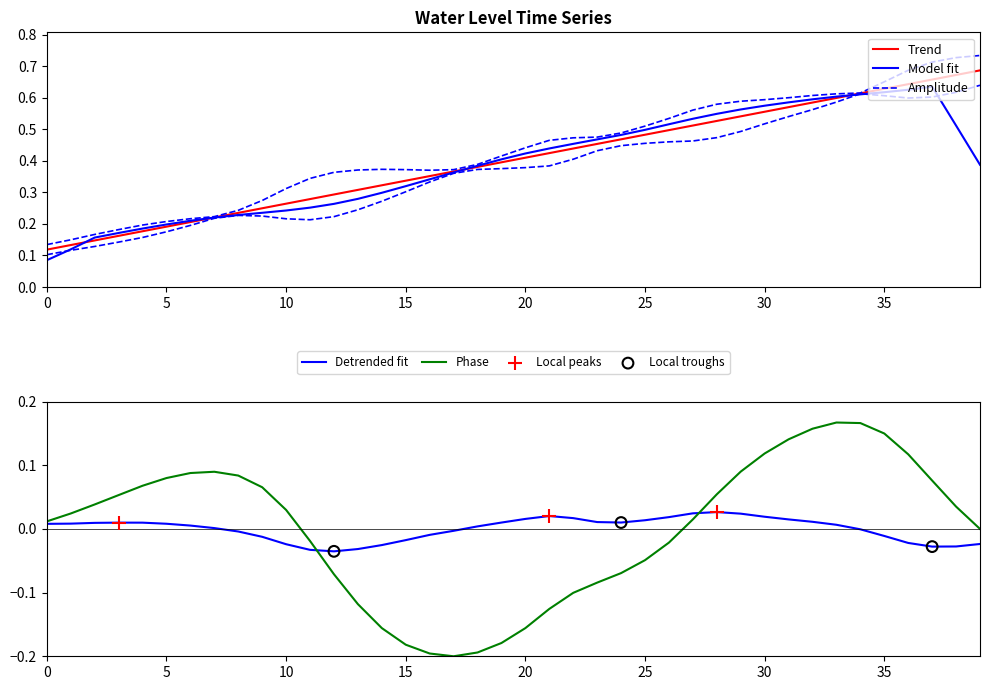

The Phase series shows -0.1 at 20. True or false?

False